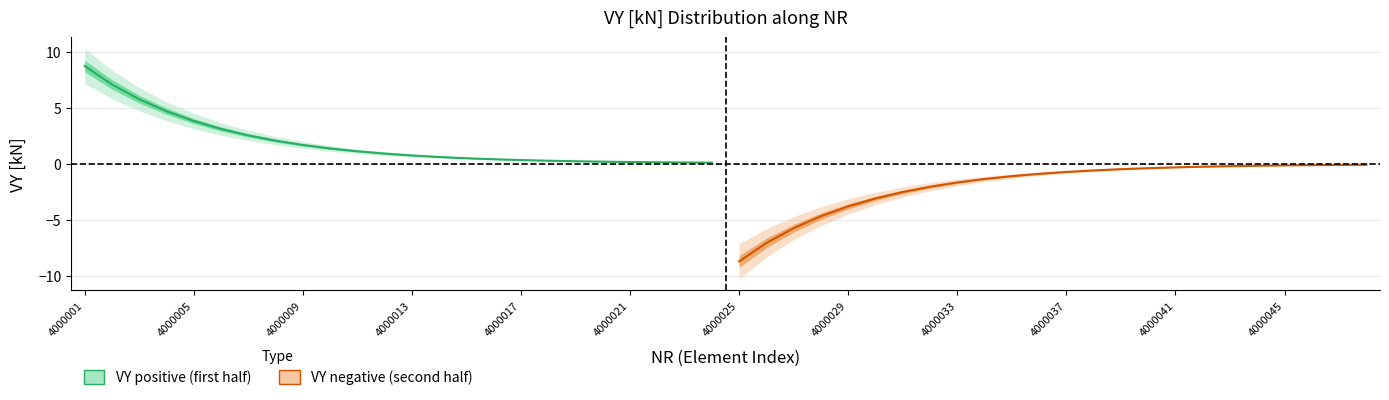

List the series in order of their overall mean, highest first.

VY positive (first half), VY negative (second half)